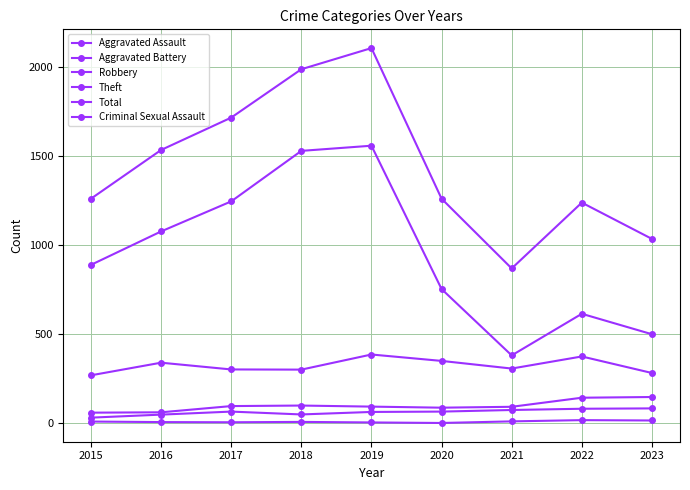

How many lines are shown in the chart?

6